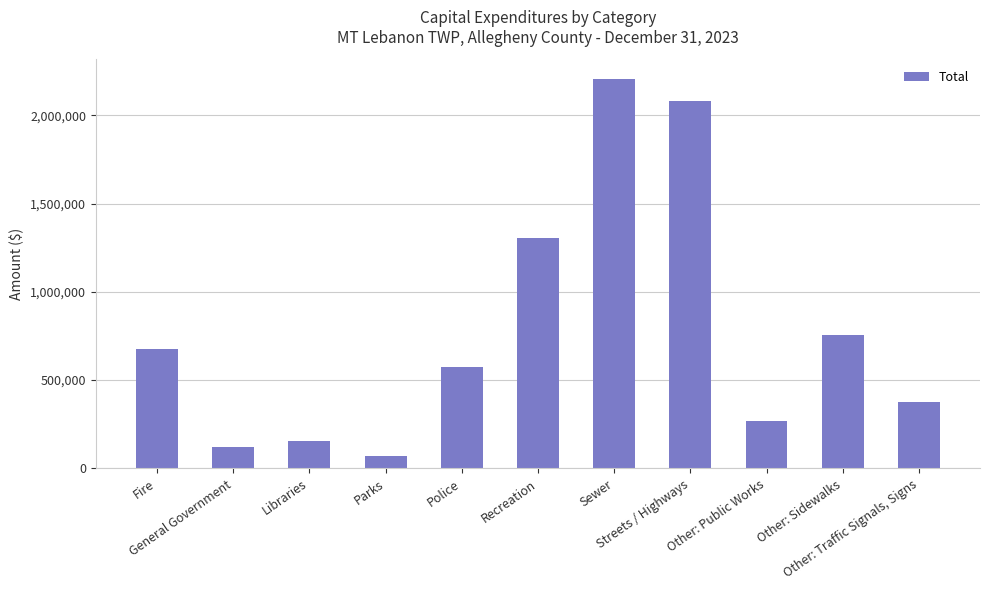

What position from the left is Other: Public Works?

9